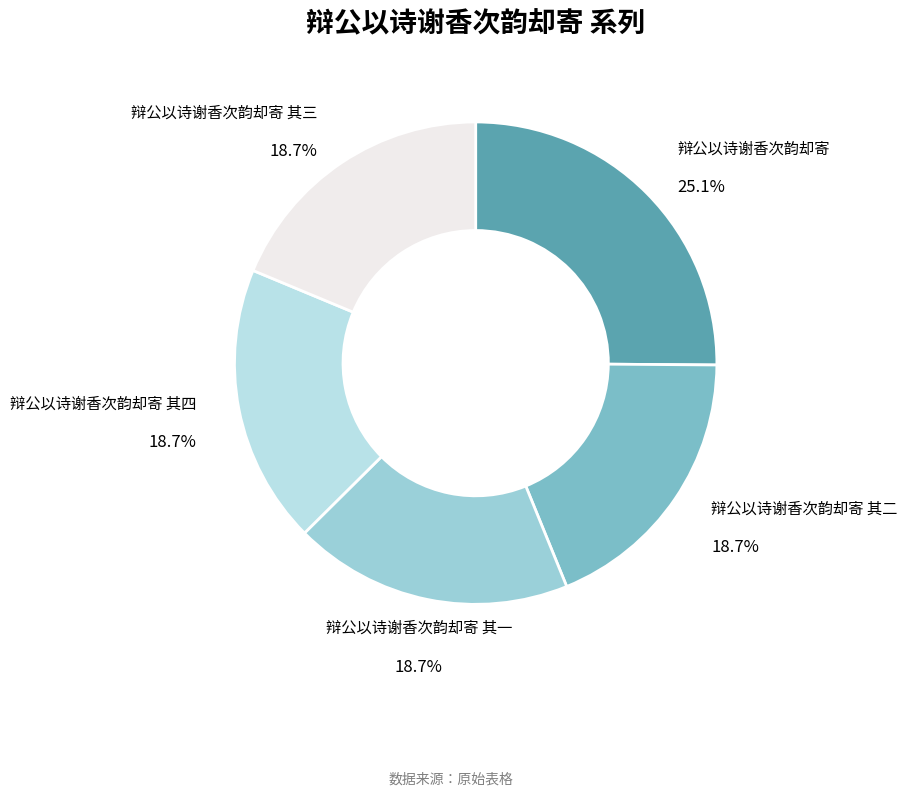

Approximately how many times larger is the value at 辩公以诗谢香次韵却寄 其三 compared to 辩公以诗谢香次韵却寄 其四?

1.0